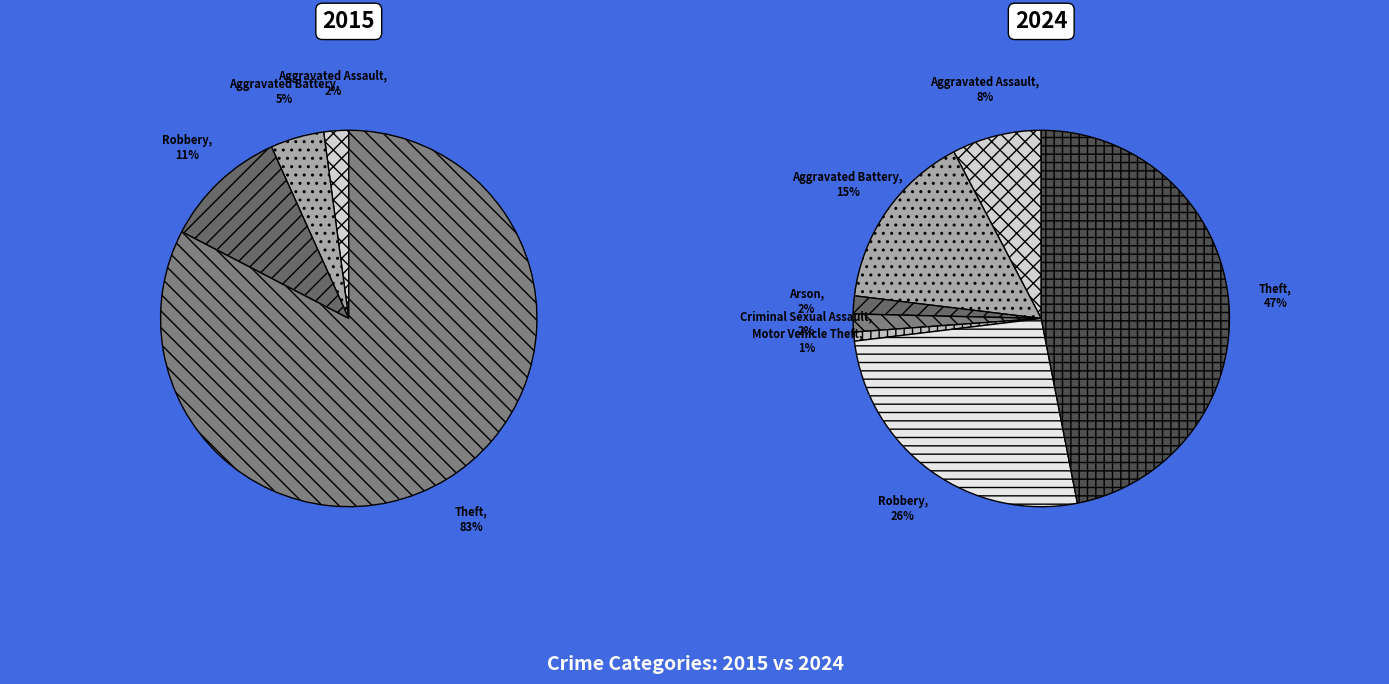

To the nearest percent, what portion does values_2024 represent?

15%